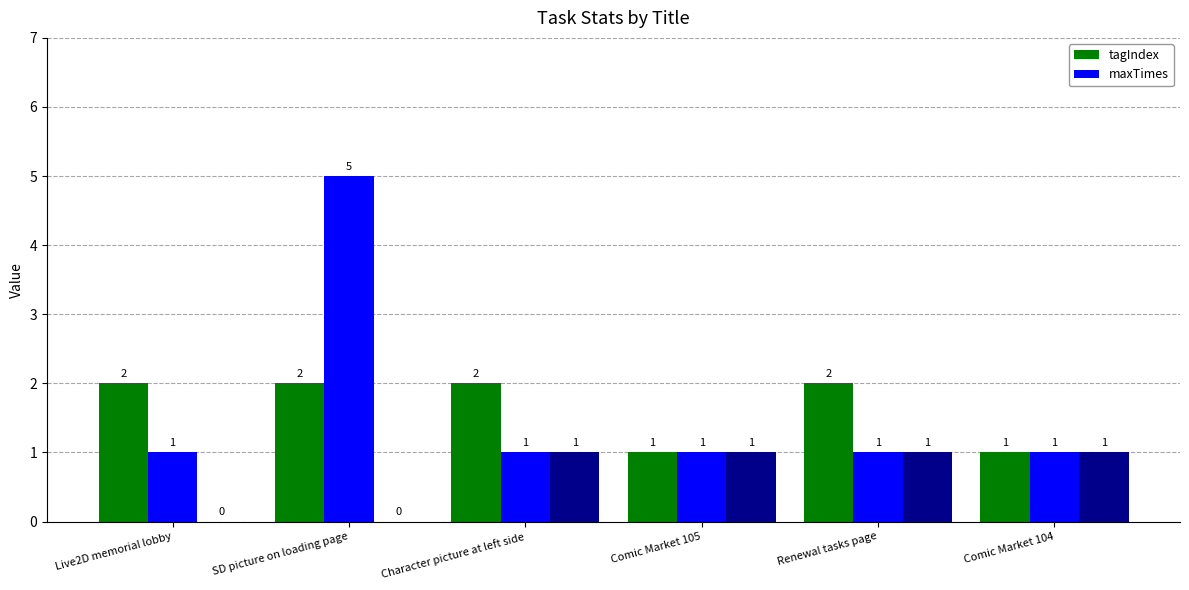

How many groups of bars are there?

6